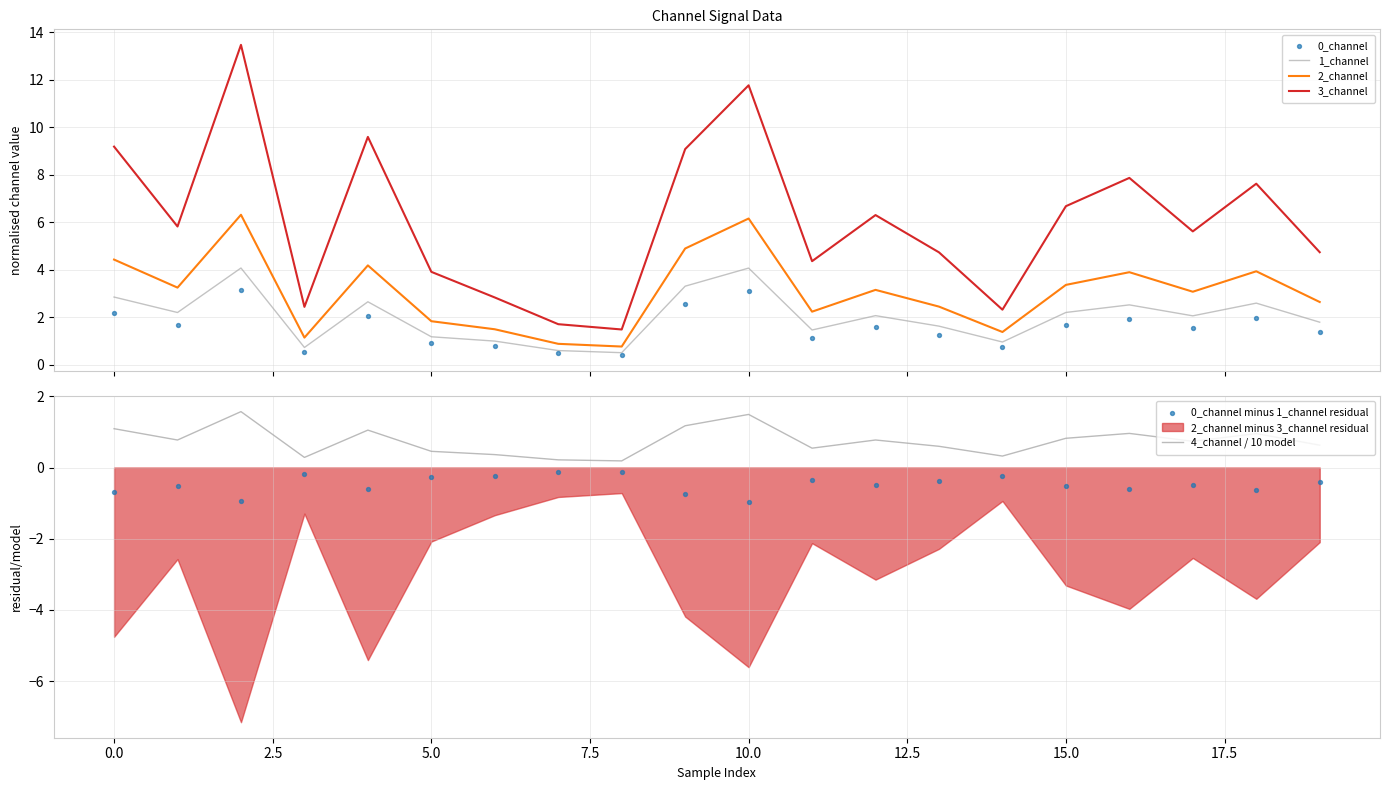

Which series contains the highest Y value?

3_channel